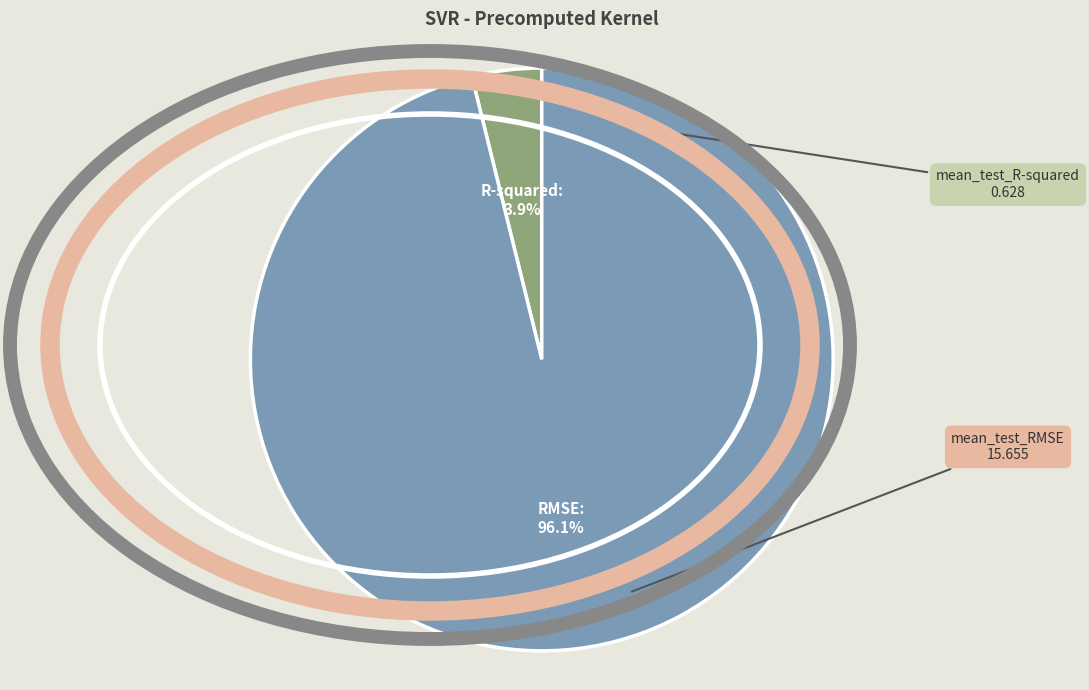

Is there any slice that represents more than half of the pie?

Yes